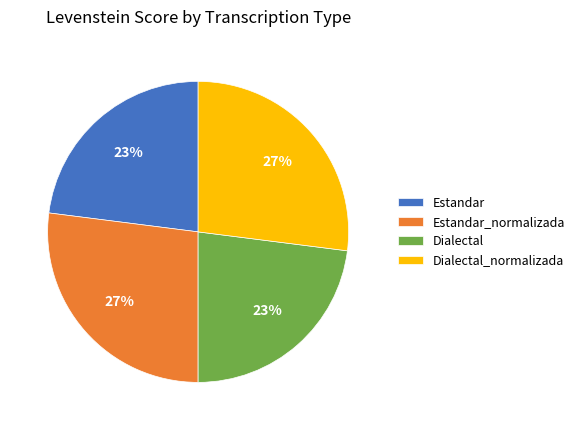

To the nearest percent, what is the average slice percentage?

25%